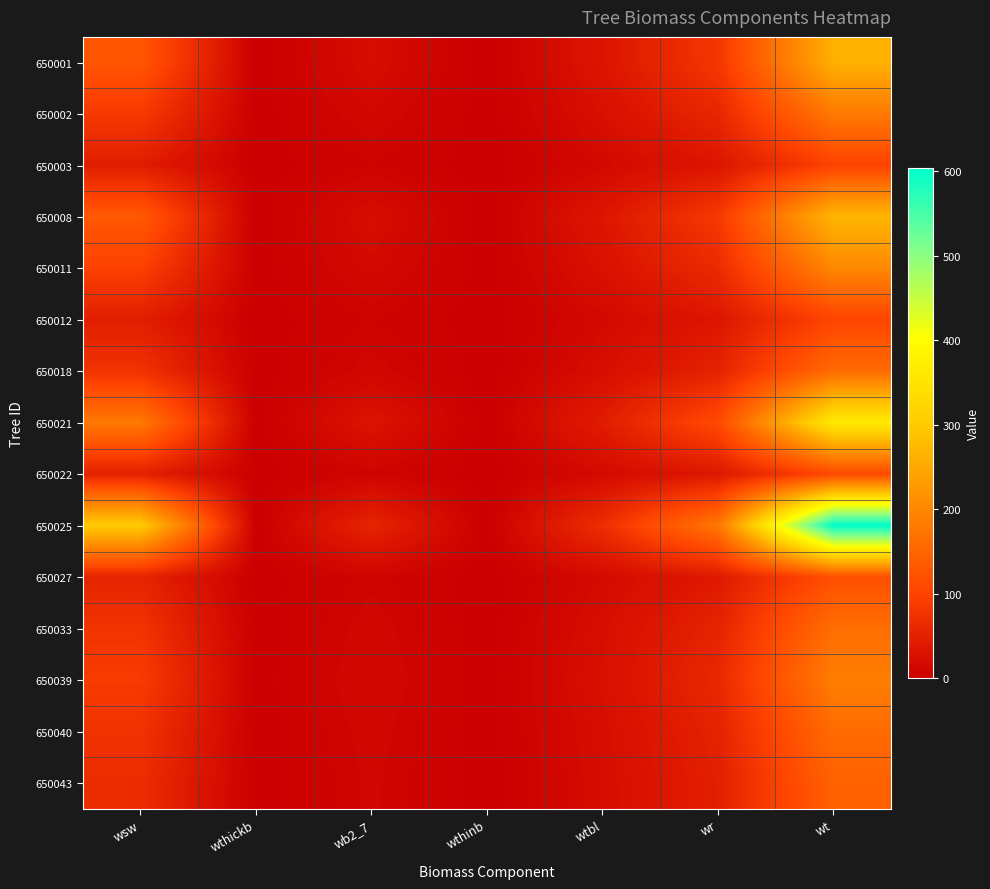

How many data points does each series have?

7